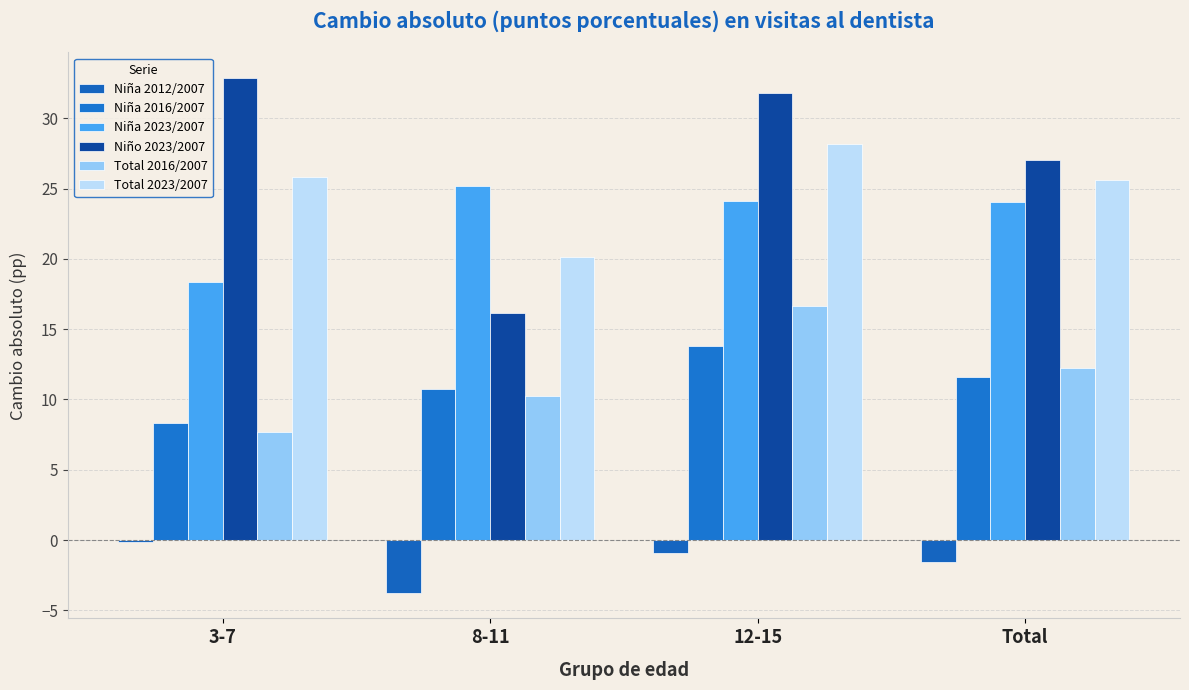

Where does the Niña 2023/2007 series first go above 24?

8-11